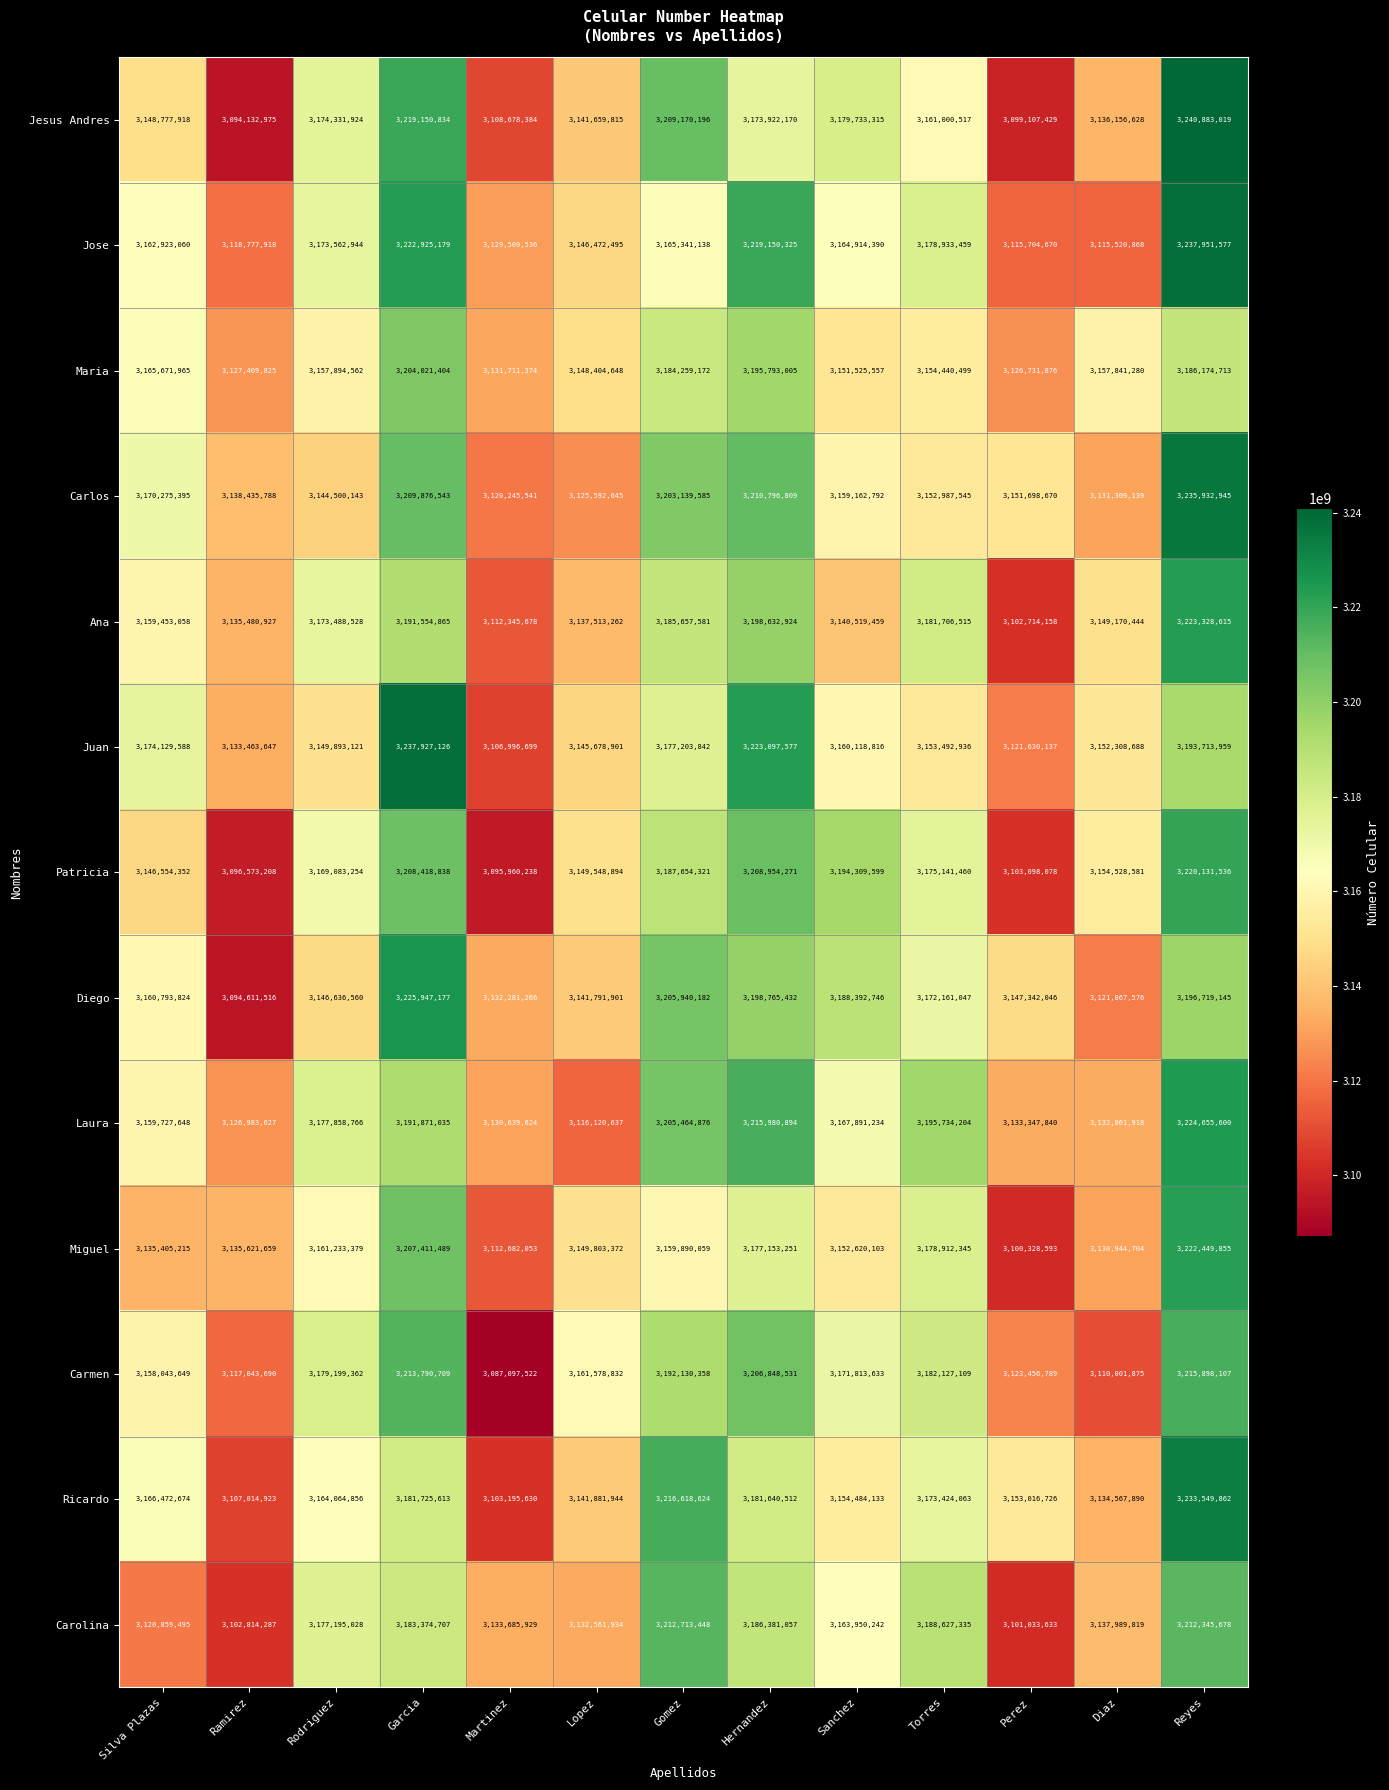

At Garcia, list the series in order from smallest to largest.

Ricardo, Carolina, Ana, Laura, Maria, Miguel, Patricia, Carlos, Carmen, Jesus Andres, Jose, Diego, Juan